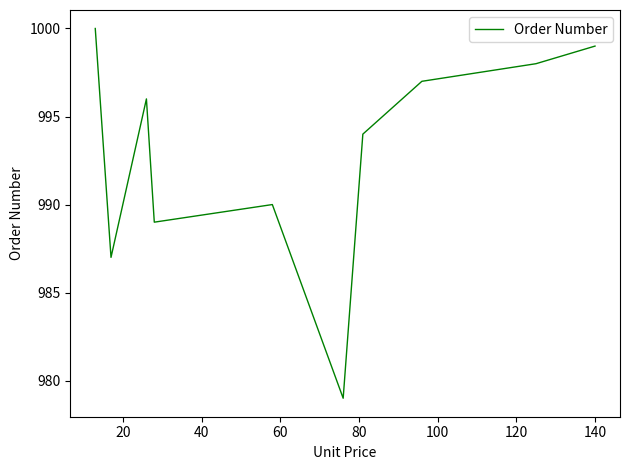

What is the difference between the maximum and second lowest values?

13